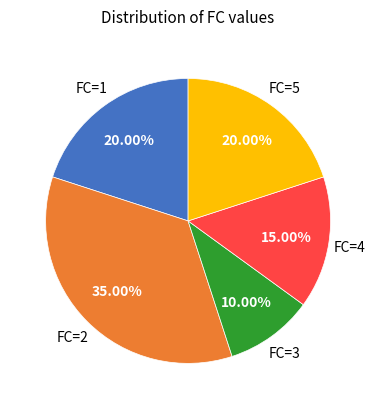

How many segments does this pie chart have?

5